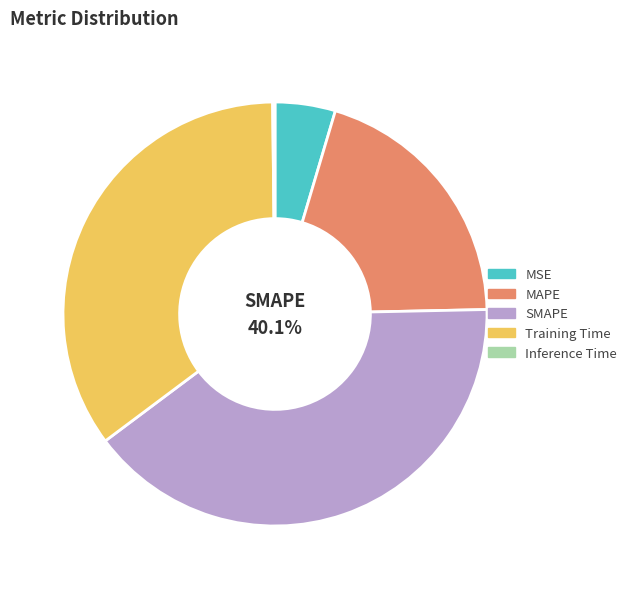

Which slice is the largest?

SMAPE